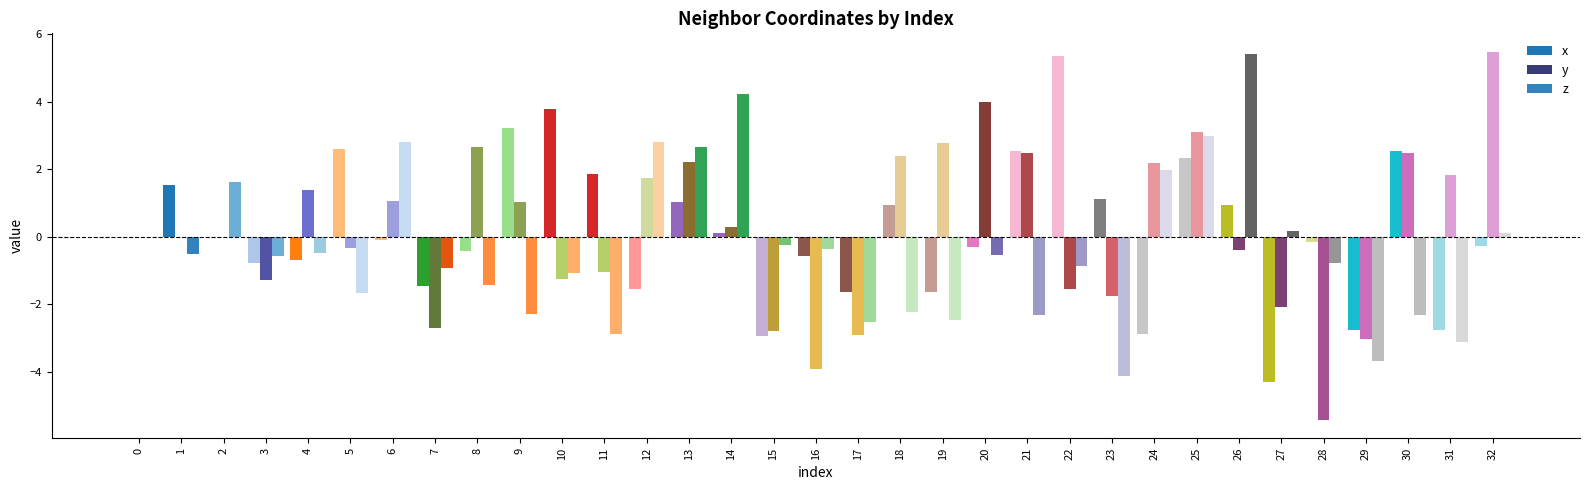

Rank the series at 24 from highest to lowest value.

y, z, x